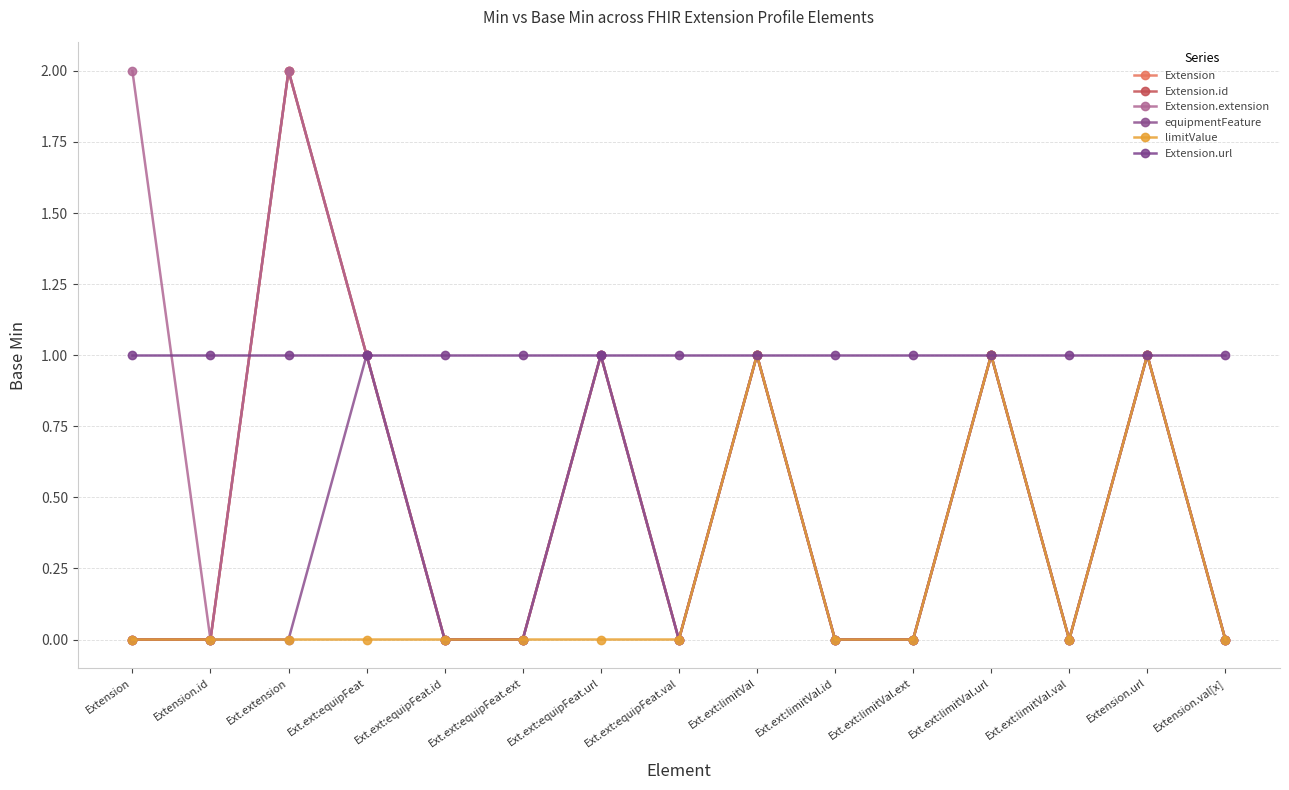

Reading right to left, what are all the values shown in this chart?

Extension: 0	1	0	1	0	0	1	0	1	0	0	1	2	0	0
Extension.id: 0	1	0	1	0	0	1	0	1	0	0	1	2	0	0
Extension.extension: 0	1	0	1	0	0	1	0	1	0	0	1	2	0	2
equipmentFeature: 0	1	0	1	0	0	1	0	1	0	0	1	0	0	0
limitValue: 0	1	0	1	0	0	1	0	0	0	0	0	0	0	0
Extension.url: 1	1	1	1	1	1	1	1	1	1	1	1	1	1	1